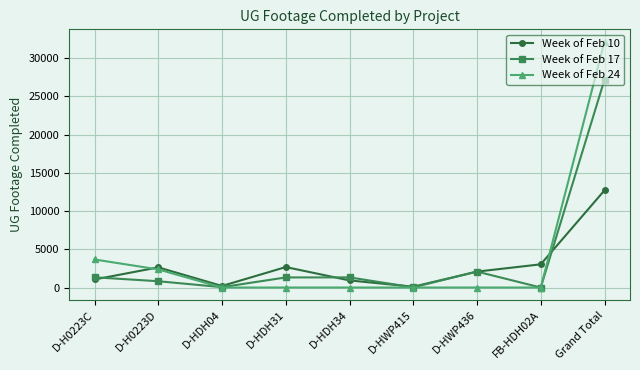

What is the sum of the Week of Feb 10 values at D-HDH31 and D-HDH34?

3606